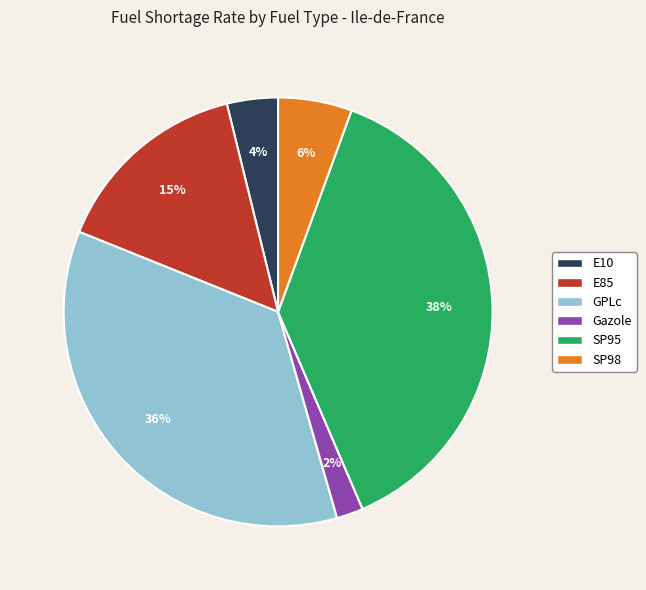

To the nearest percent, what portion does Gazole represent?

2%